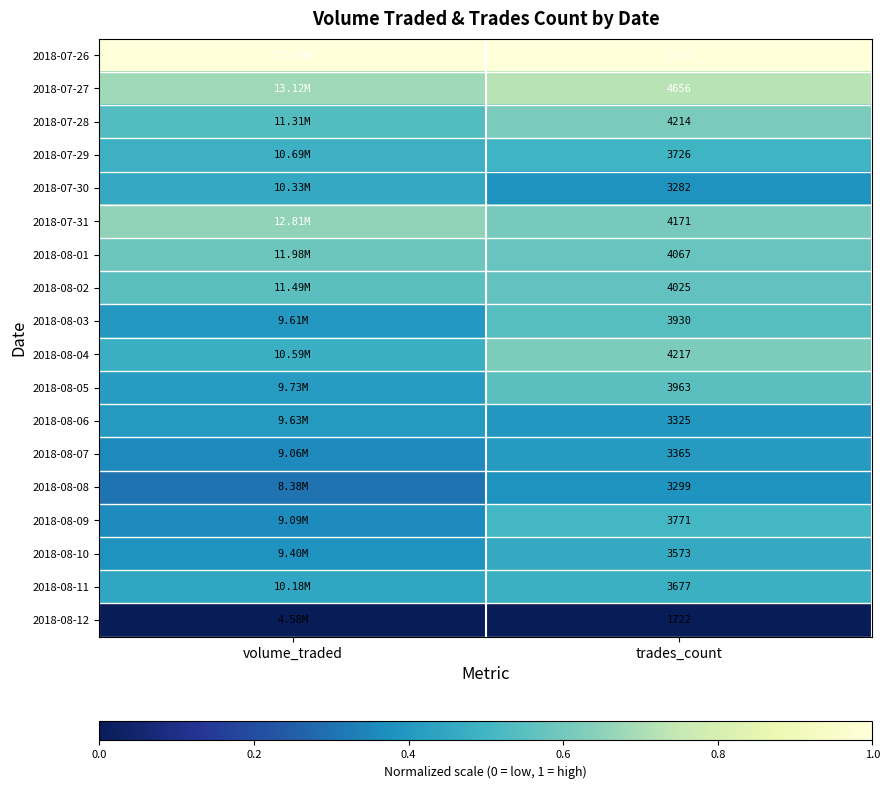

Is the value of 2018-08-05 at trades_count greater than the value of 2018-07-30 at trades_count?

Yes